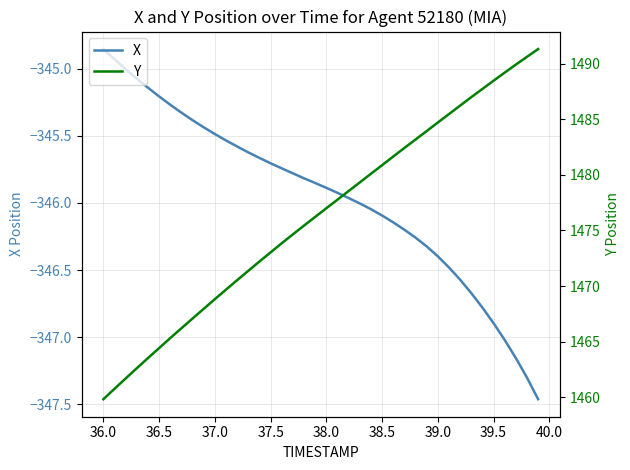

The X series shows -556.4 at 40.0. True or false?

False